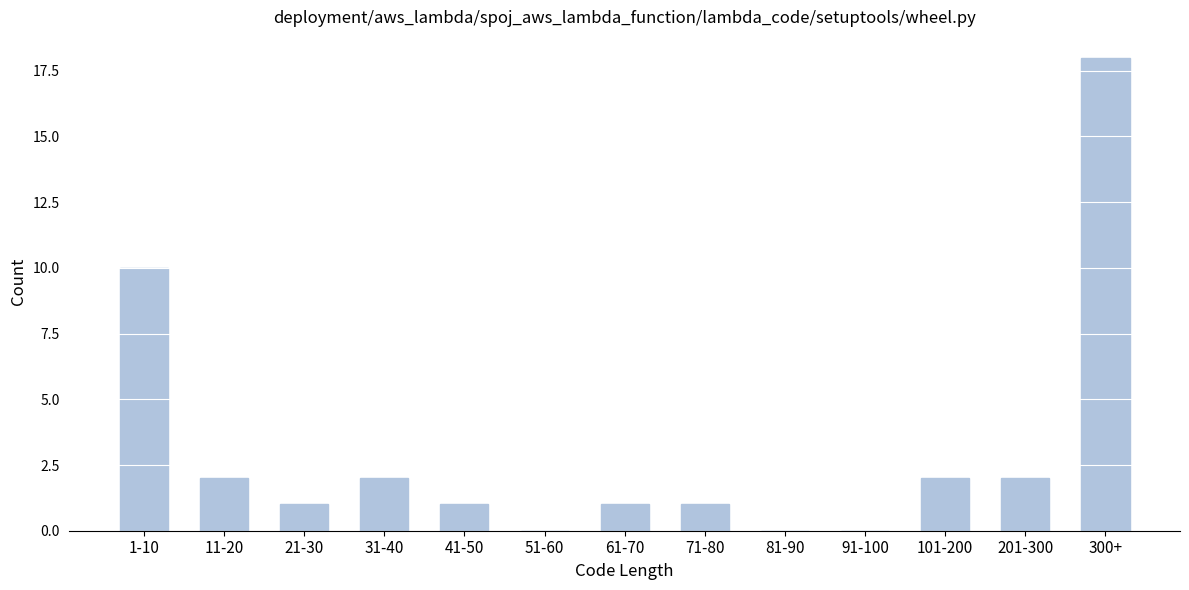

Reading right to left, list all the values displayed in this chart.

300+=18	201-300=2	101-200=2	91-100=0	81-90=0	71-80=1	61-70=1	51-60=0	41-50=1	31-40=2	21-30=1	11-20=2	1-10=10